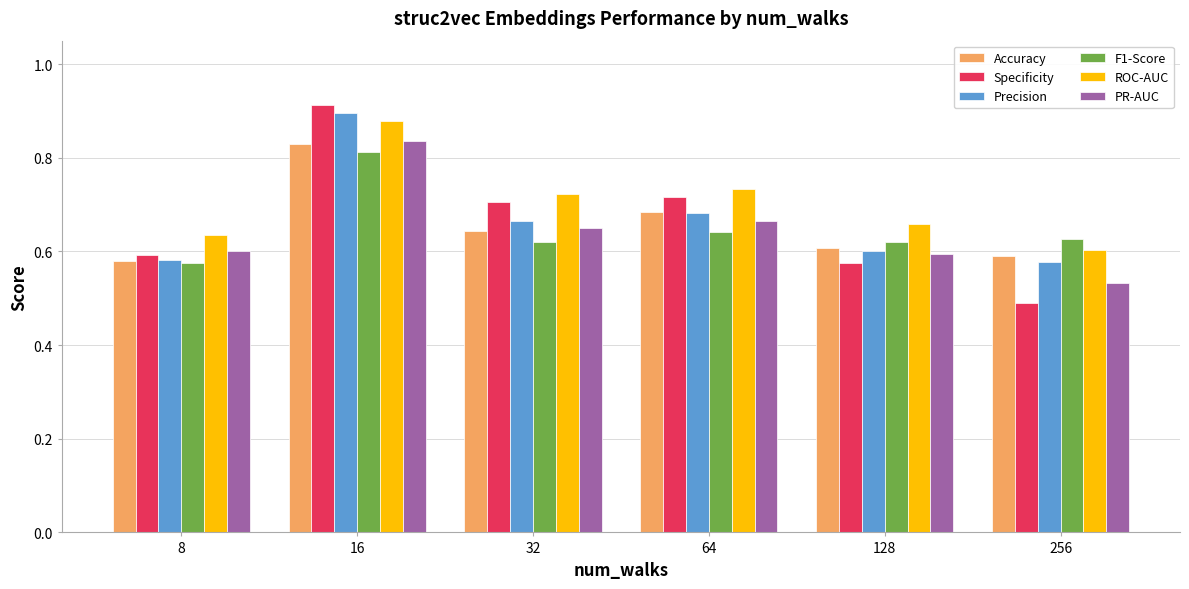

At which label does Specificity reach its minimum?

256